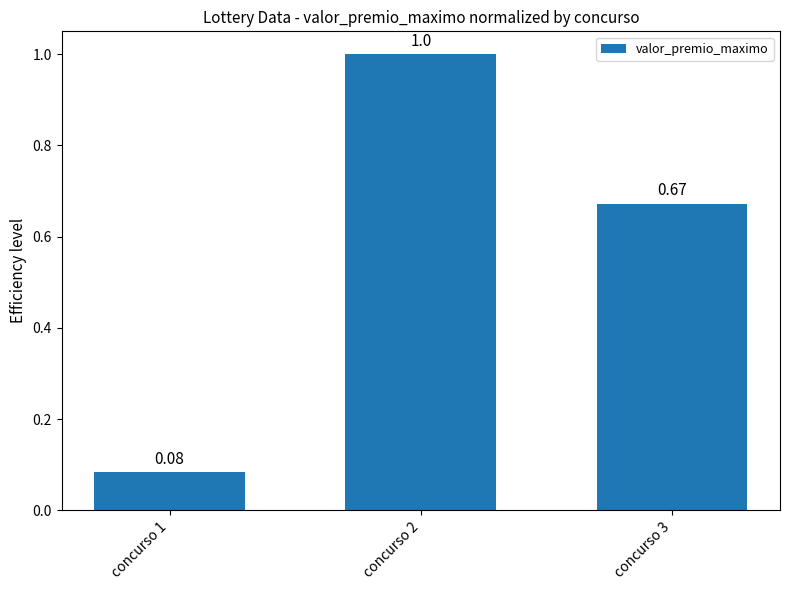

Which has a higher value, concurso 2 or concurso 1?

concurso 2